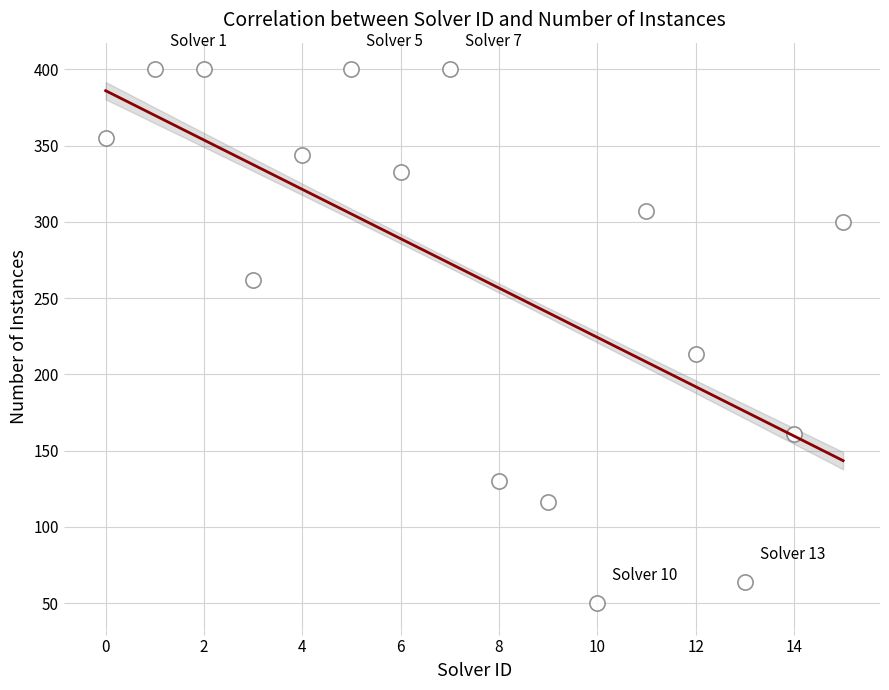

What is the range of Y values (max minus min)?

350